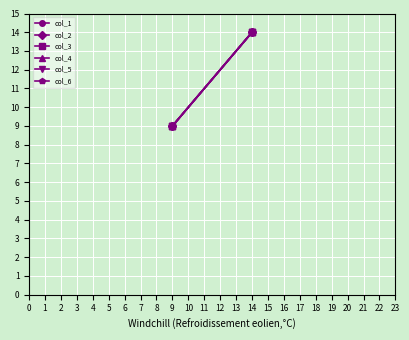

Which series has the widest spread of values?

col_1